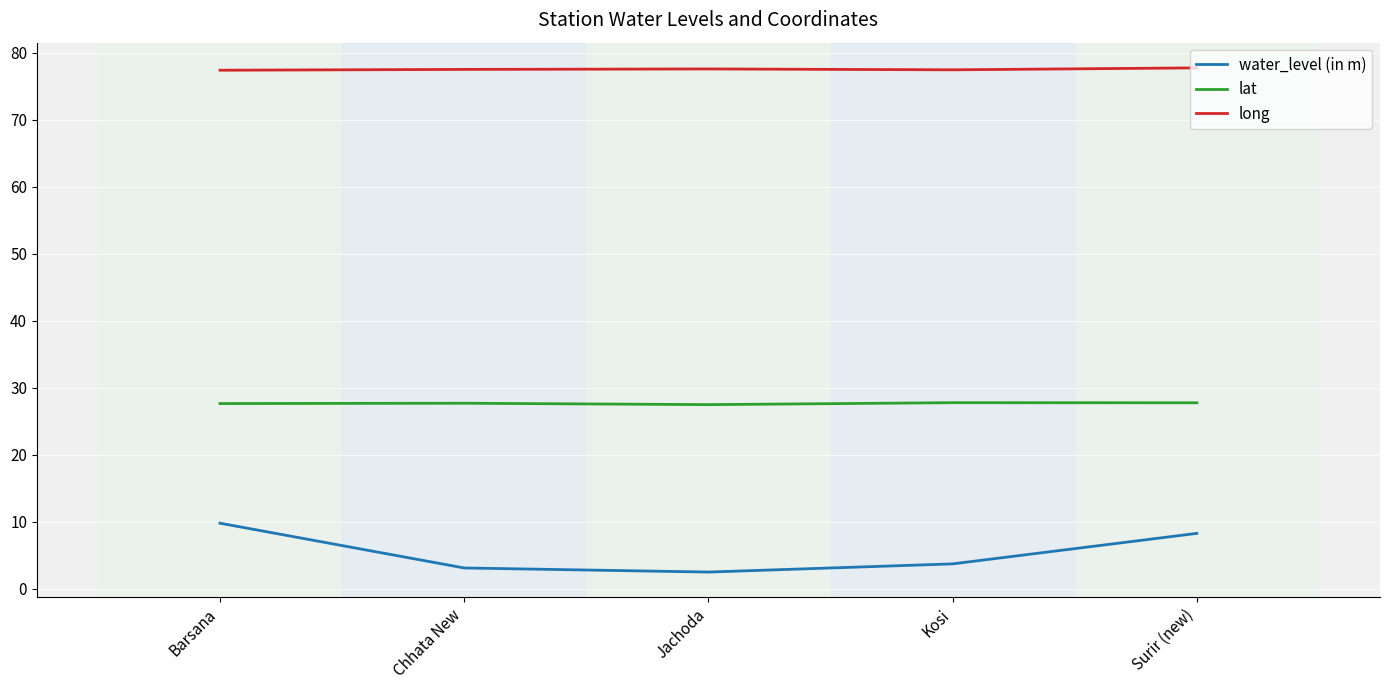

How many lines are shown in the chart?

3